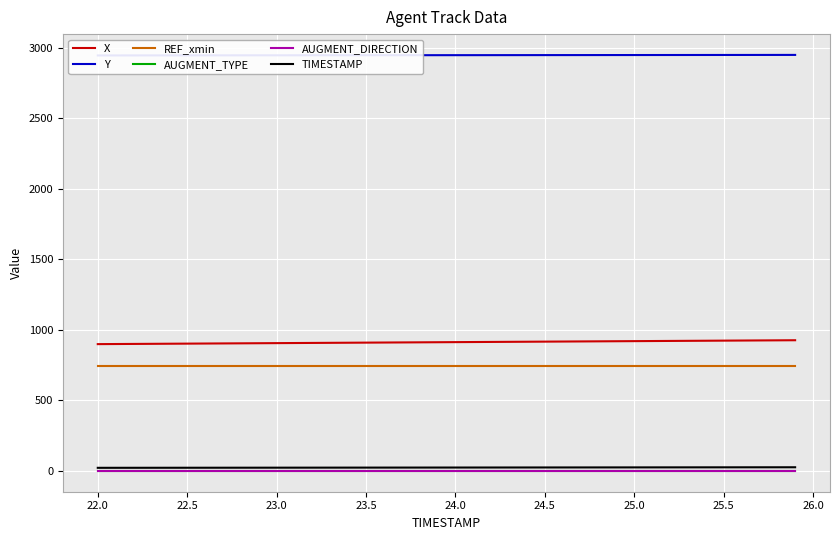

Count the number of categories in the chart.

40